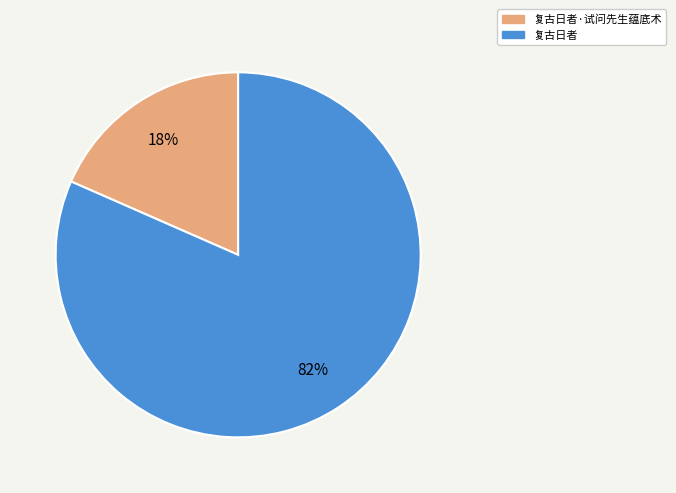

Does any single category account for the majority?

Yes